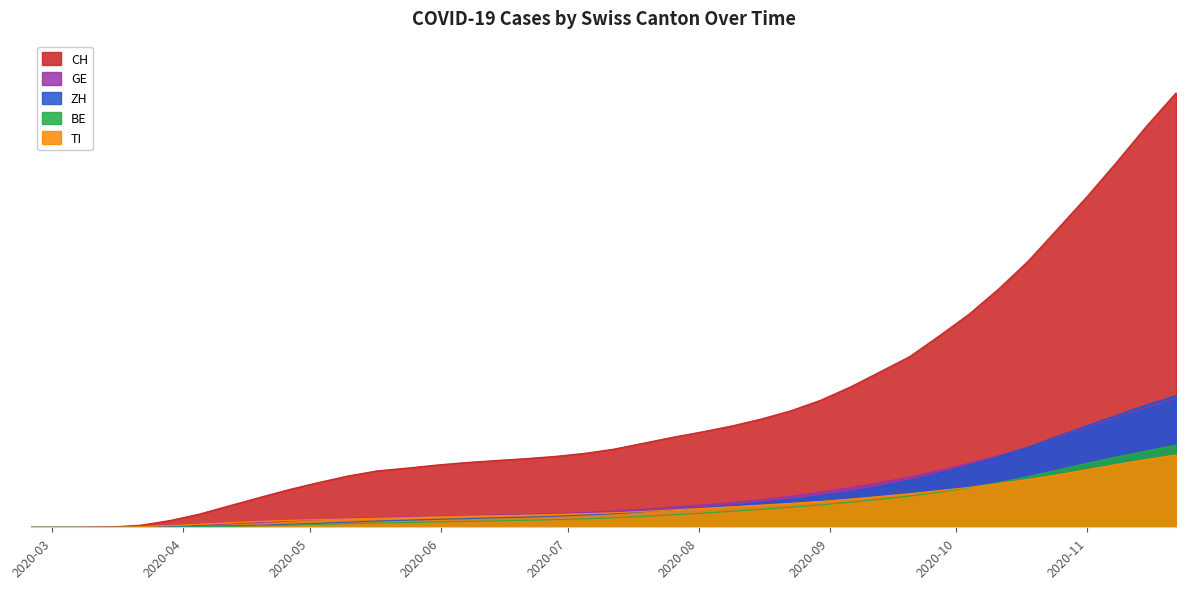

How many lines are shown in the chart?

5